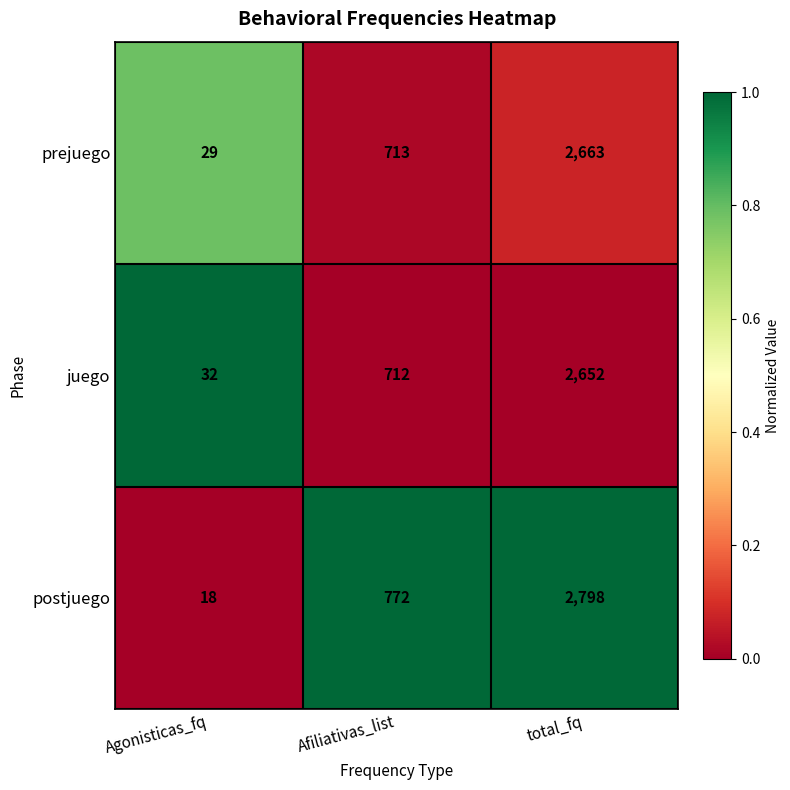

Reading left to right, extract all data points from this chart.

prejuego: Agonisticas_fq=29	Afiliativas_list=713	total_fq=2663
juego: Agonisticas_fq=32	Afiliativas_list=712	total_fq=2652
postjuego: Agonisticas_fq=18	Afiliativas_list=772	total_fq=2798